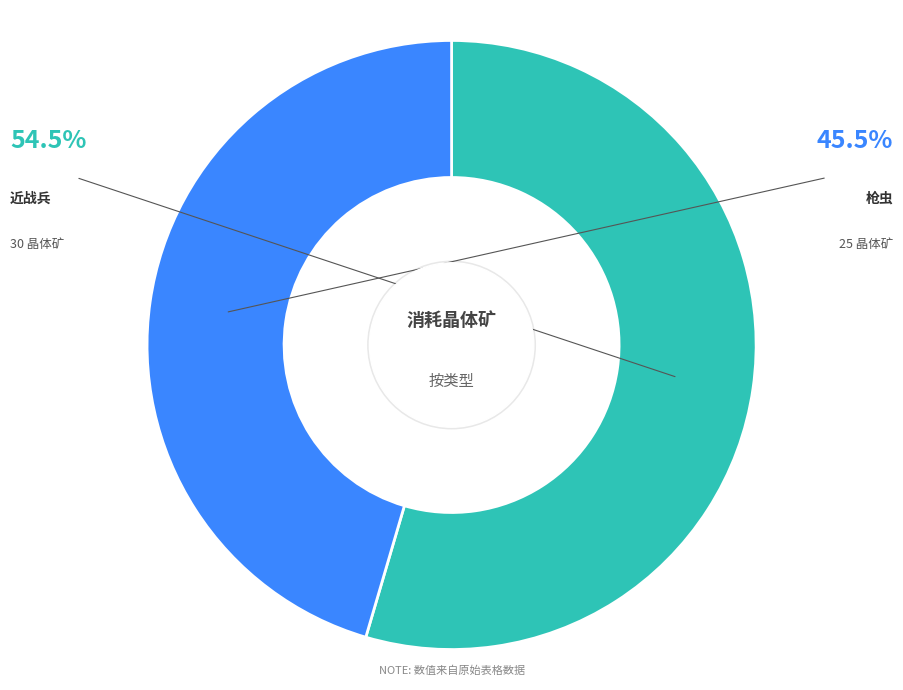

What percentage is NOT represented by 近战兵?

45.5%